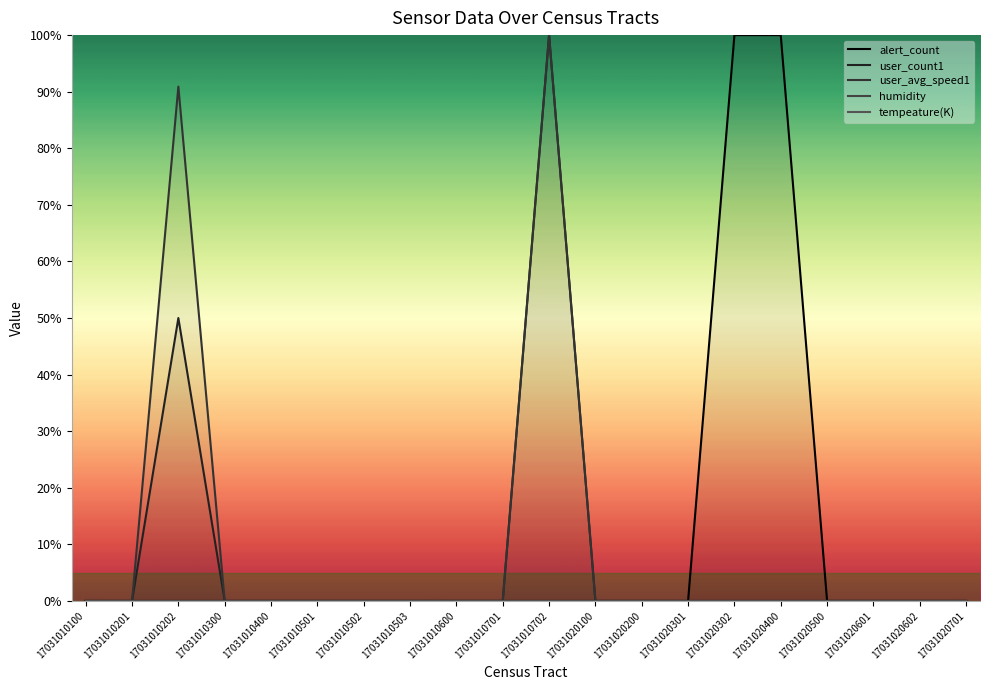

Reading left to right, what are all the values shown in this chart?

alert_count: 17031010100=0.0	17031010201=0.0	17031010202=0.0	17031010300=0.0	17031010400=0.0	17031010501=0.0	17031010502=0.0	17031010503=0.0	17031010600=0.0	17031010701=0.0	17031010702=0.0	17031020100=0.0	17031020200=0.0	17031020301=0.0	17031020302=100.0	17031020400=100.0	17031020500=0.0	17031020601=0.0	17031020602=0.0	17031020701=0.0
user_count1: 17031010100=0.0	17031010201=0.0	17031010202=50.0	17031010300=0.0	17031010400=0.0	17031010501=0.0	17031010502=0.0	17031010503=0.0	17031010600=0.0	17031010701=0.0	17031010702=100.0	17031020100=0.0	17031020200=0.0	17031020301=0.0	17031020302=0.0	17031020400=0.0	17031020500=0.0	17031020601=0.0	17031020602=0.0	17031020701=0.0
user_avg_speed1: 17031010100=0.0	17031010201=0.0	17031010202=90.9	17031010300=0.0	17031010400=0.0	17031010501=0.0	17031010502=0.0	17031010503=0.0	17031010600=0.0	17031010701=0.0	17031010702=100.0	17031020100=0.0	17031020200=0.0	17031020301=0.0	17031020302=0.0	17031020400=0.0	17031020500=0.0	17031020601=0.0	17031020602=0.0	17031020701=0.0
humidity: 17031010100=0.0	17031010201=0.0	17031010202=0.0	17031010300=0.0	17031010400=0.0	17031010501=0.0	17031010502=0.0	17031010503=0.0	17031010600=0.0	17031010701=0.0	17031010702=0.0	17031020100=0.0	17031020200=0.0	17031020301=0.0	17031020302=0.0	17031020400=0.0	17031020500=0.0	17031020601=0.0	17031020602=0.0	17031020701=0.0
tempeature(K): 17031010100=0.0	17031010201=0.0	17031010202=0.0	17031010300=0.0	17031010400=0.0	17031010501=0.0	17031010502=0.0	17031010503=0.0	17031010600=0.0	17031010701=0.0	17031010702=0.0	17031020100=0.0	17031020200=0.0	17031020301=0.0	17031020302=0.0	17031020400=0.0	17031020500=0.0	17031020601=0.0	17031020602=0.0	17031020701=0.0